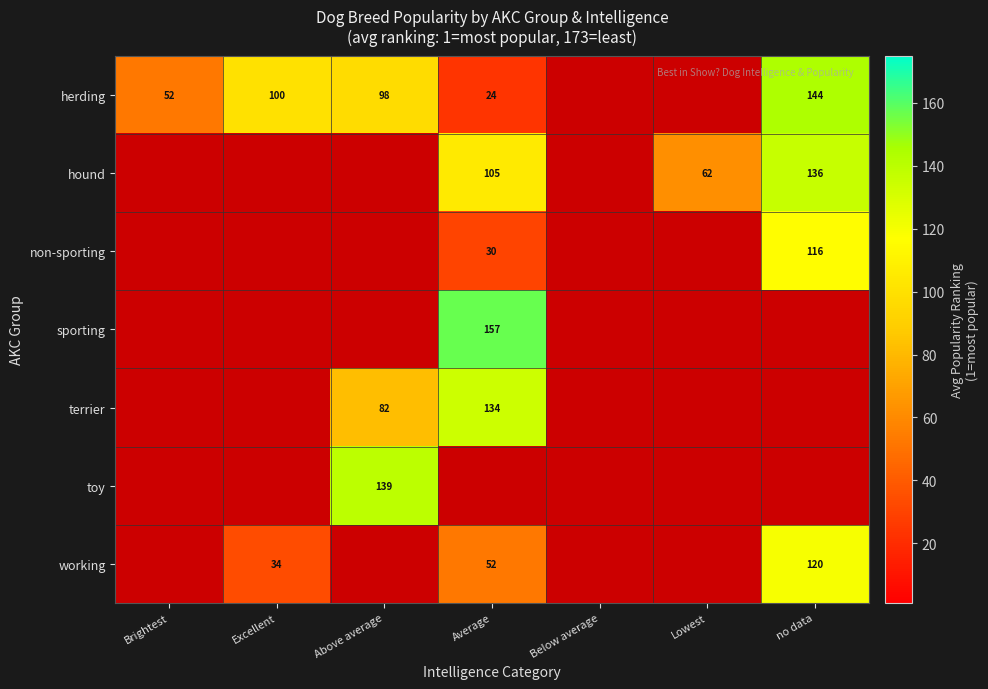

What is the sum of the non-sporting values at no data and Average?

146.0